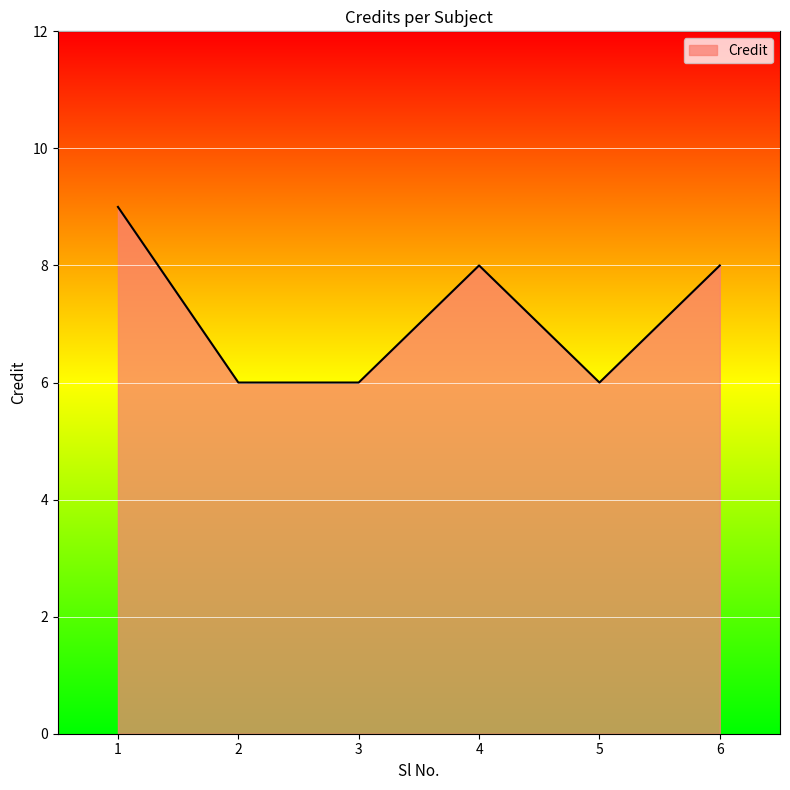

What is the greatest value displayed?

9